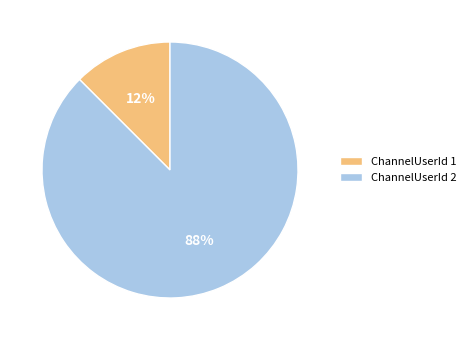

How many slices are in this pie chart?

2